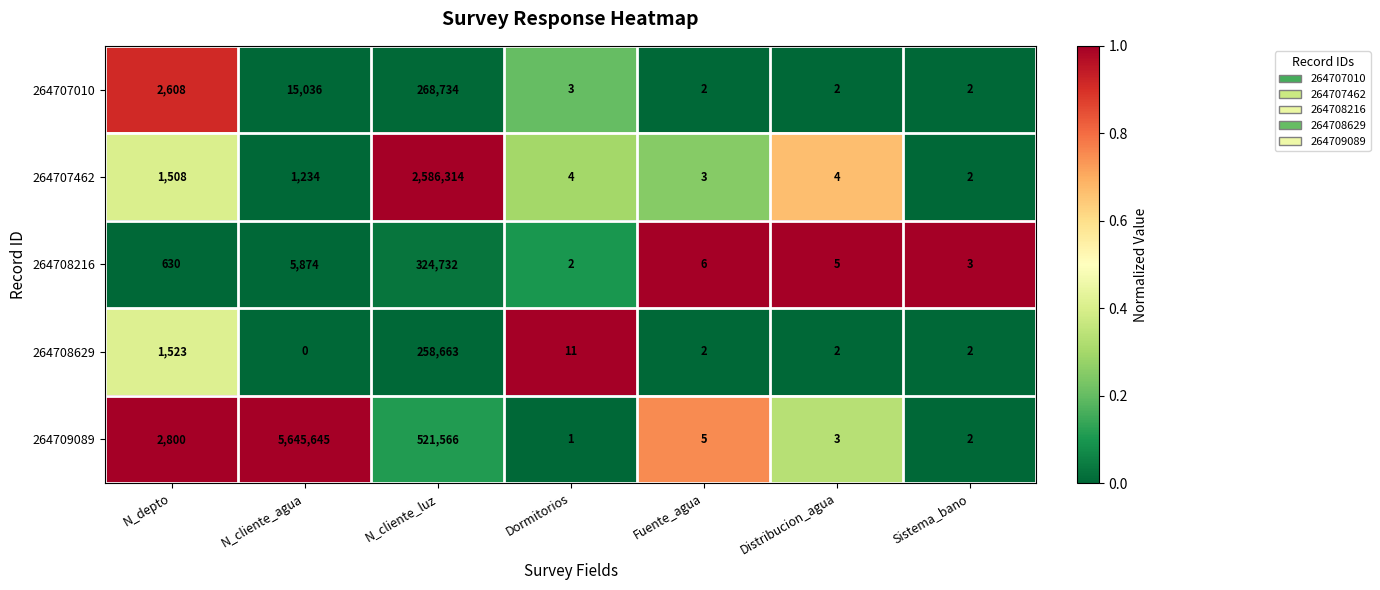

What is the greatest value displayed?

5645645